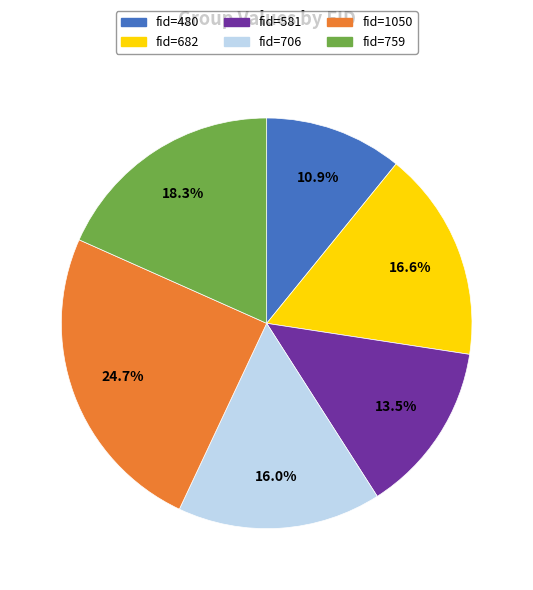

Which has a higher value, fid=759 or fid=480?

fid=759